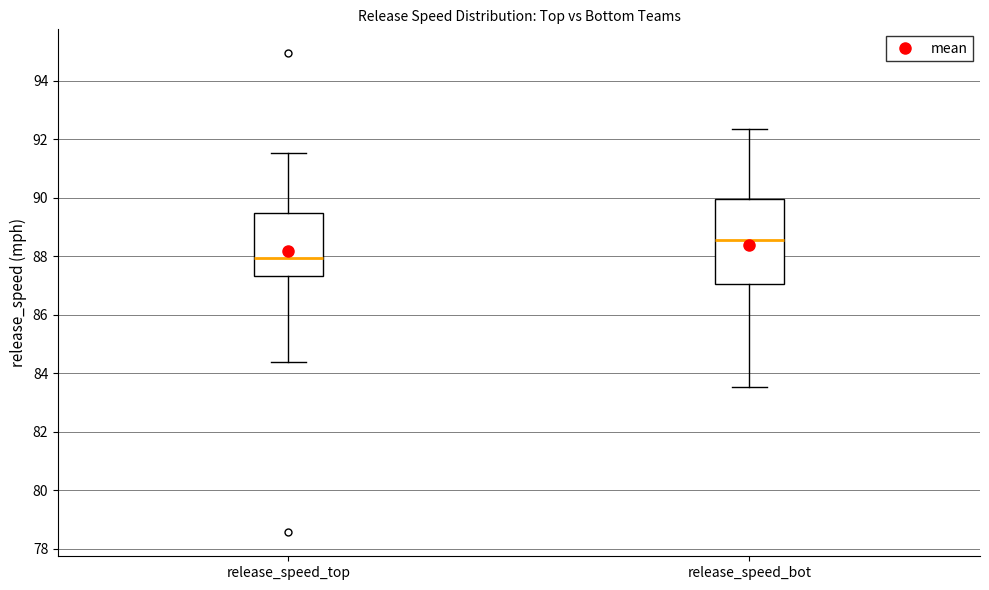

Reading left to right, transcribe this box plot: for each box, give where its median line is, the range the box spans, and where its two whiskers end, as read against the y-axis. The values are not printed on the chart, so give them approximately, as read against the axis.

release_speed_top: median 88.0, box 87.4 to 89.4, whiskers 84.4 to 91.6
release_speed_bot: median 88.6, box 87.0 to 90.0, whiskers 83.6 to 92.4